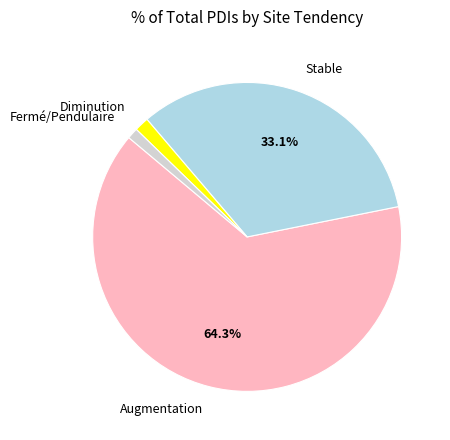

Combined, do Diminution and Augmentation account for over 50%?

Yes